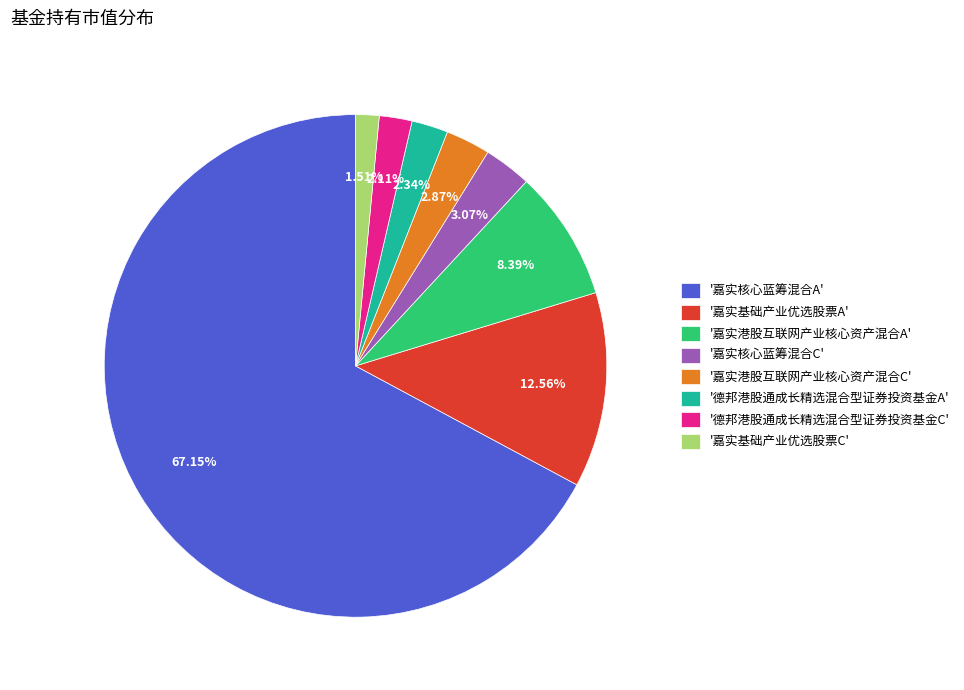

Which slice is the smallest?

'嘉实基础产业优选股票C'